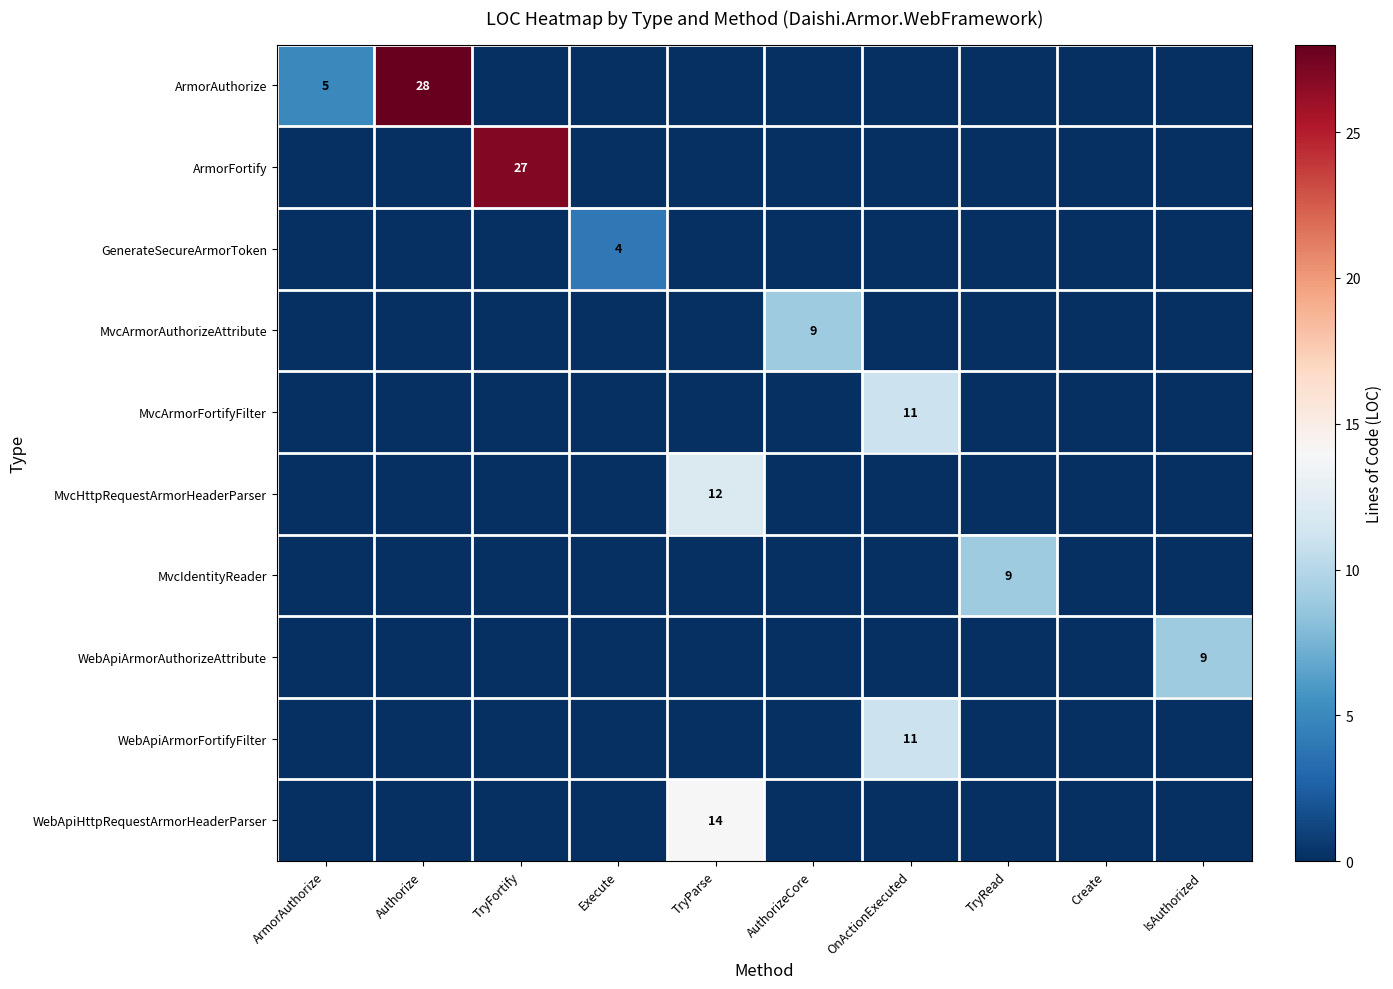

The MvcArmorAuthorizeAttribute series shows 2 at AuthorizeCore. True or false?

False